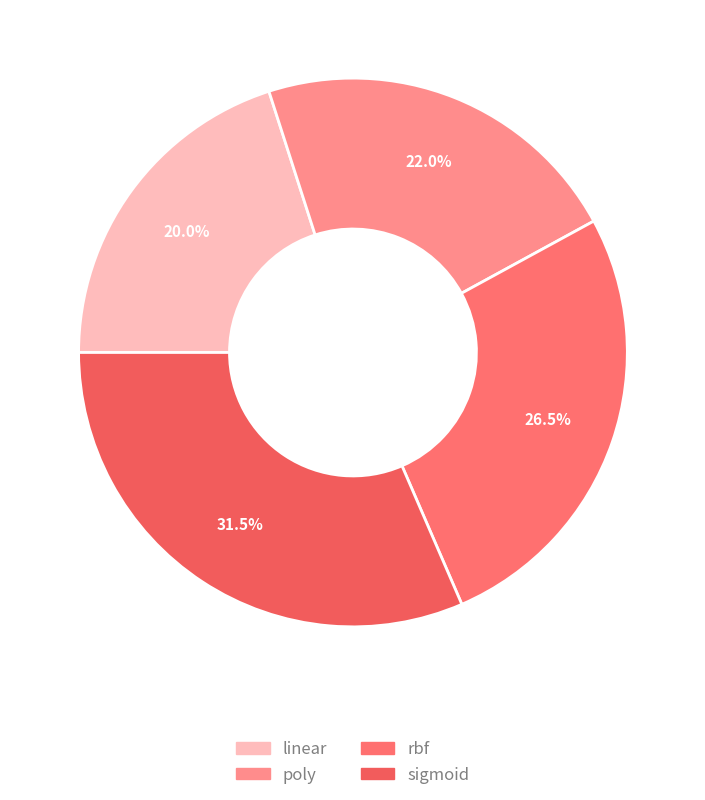

Which slice is the smallest?

linear